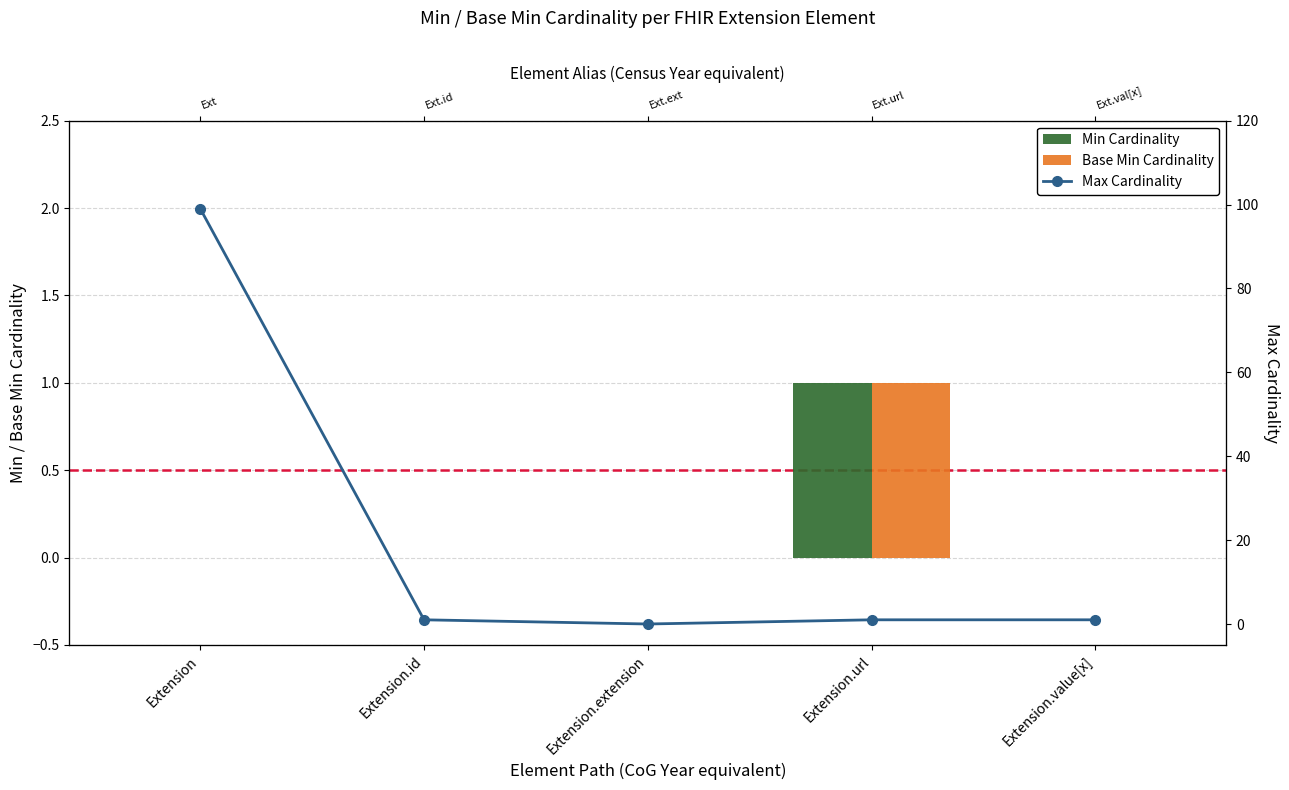

List the labels in order of Base Min Cardinality value, largest first.

Extension.url, Extension, Extension.id, Extension.extension, Extension.value[x]